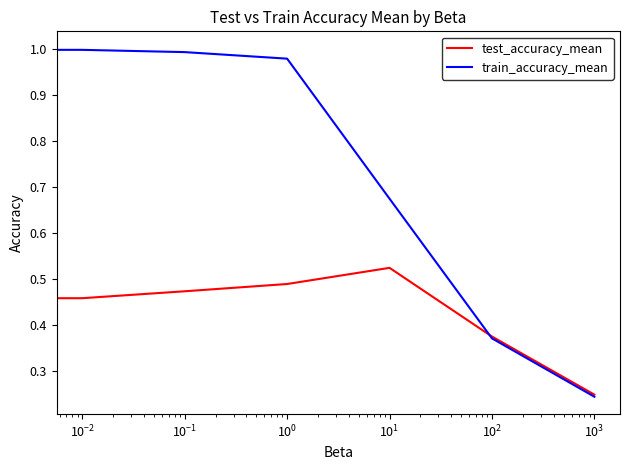

True or false: test_accuracy_mean has more than 0 points higher than both neighbors.

True